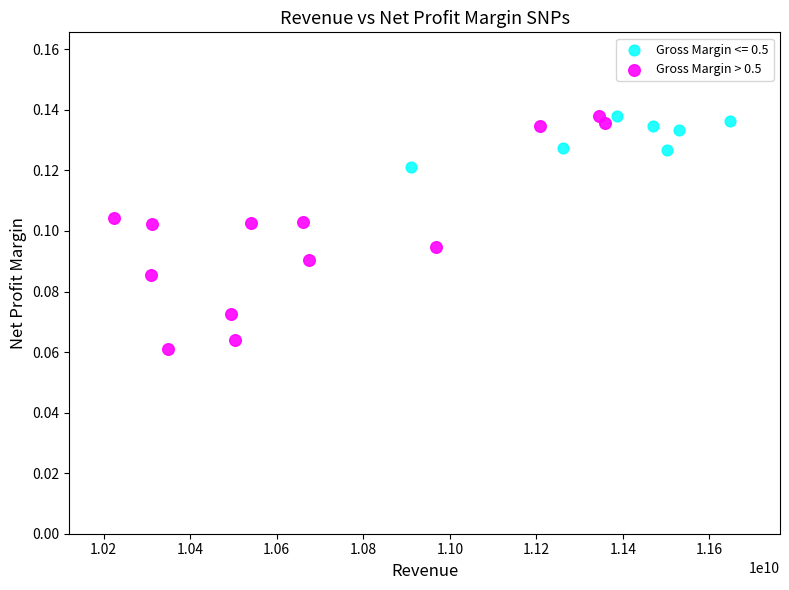

Which series contains the lowest Y value?

Gross Margin > 0.5